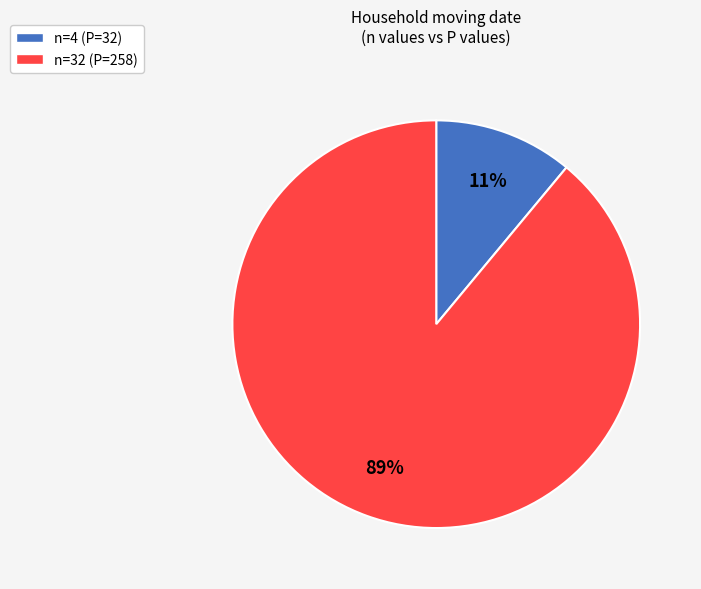

Which has a higher value, n=4 (P=32) or n=32 (P=258)?

n=32 (P=258)